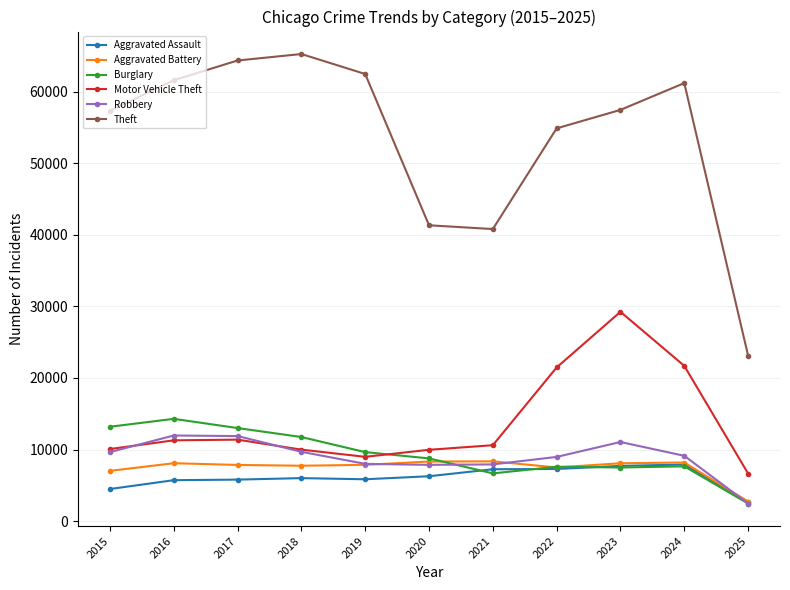

Is it true that Motor Vehicle Theft equals 3828 at 2025?

False